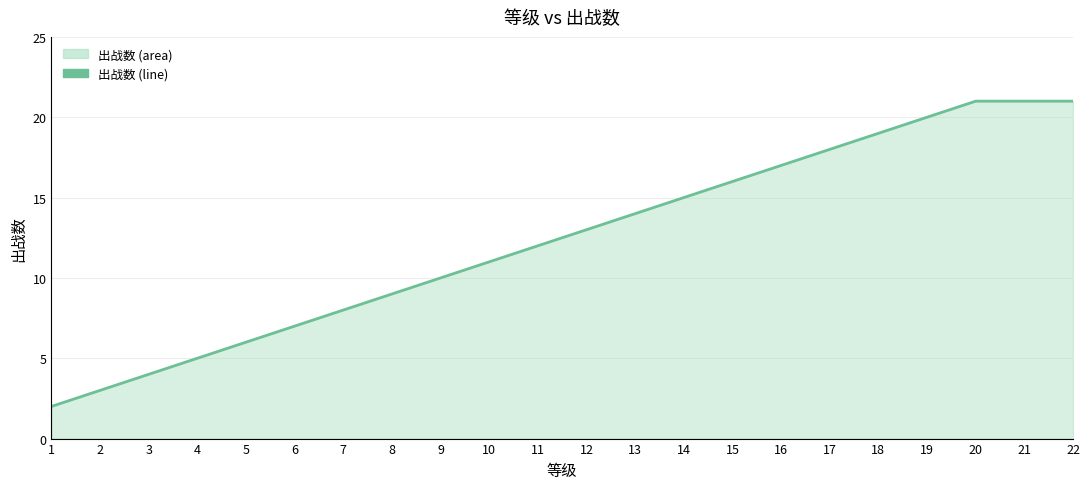

Which has a higher value, 5 or 11?

11